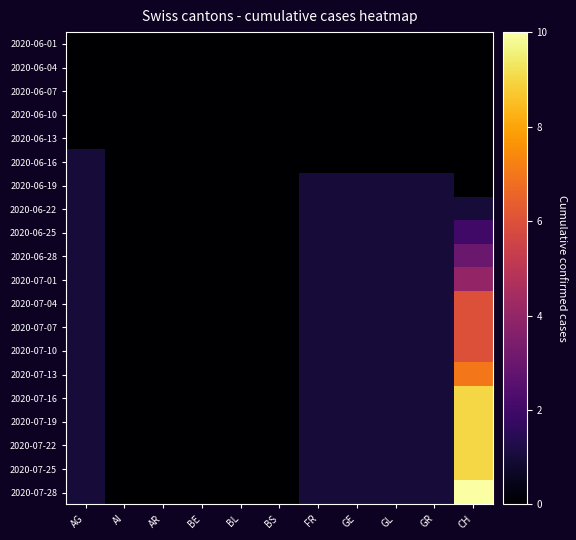

Which series has the largest range (max minus min)?

2020-07-28